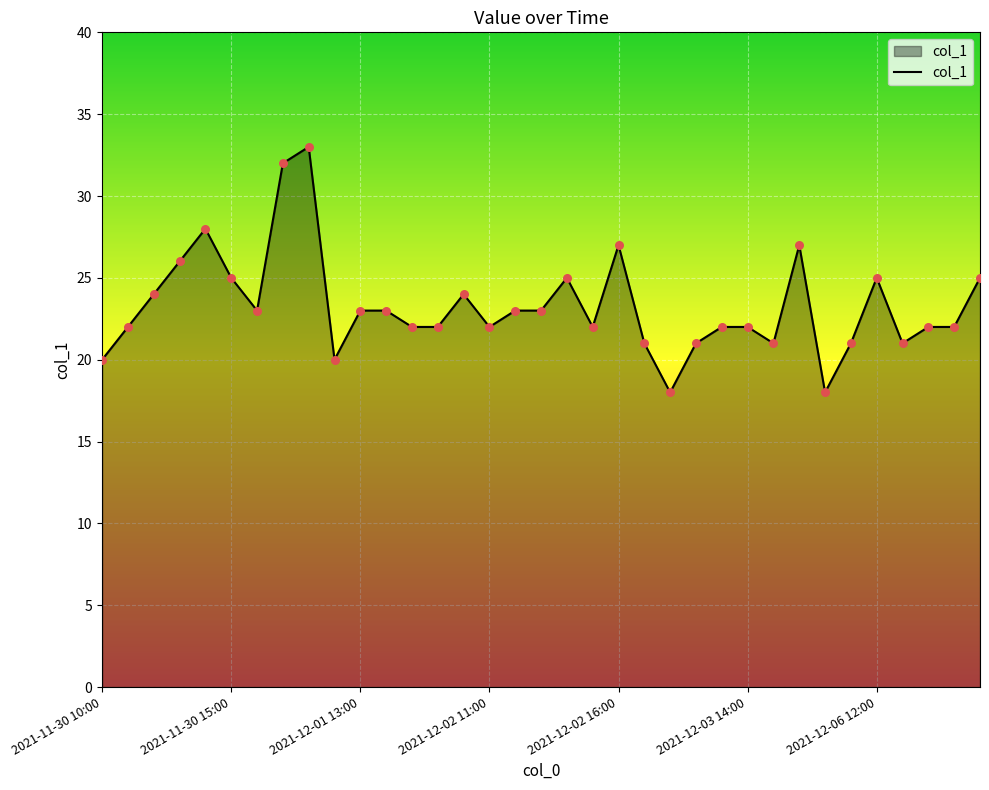

What is the difference between the maximum and minimum values?

15